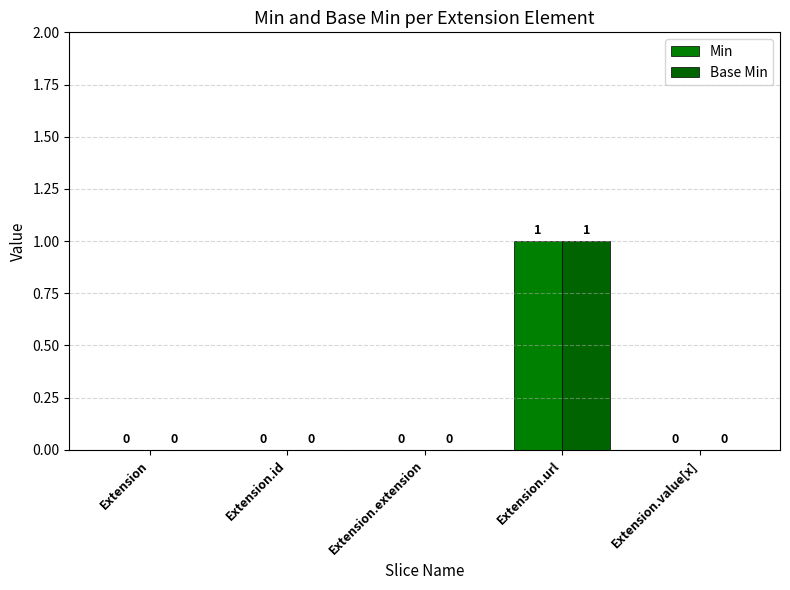

Count the Min values in the range 0 to 1.

5